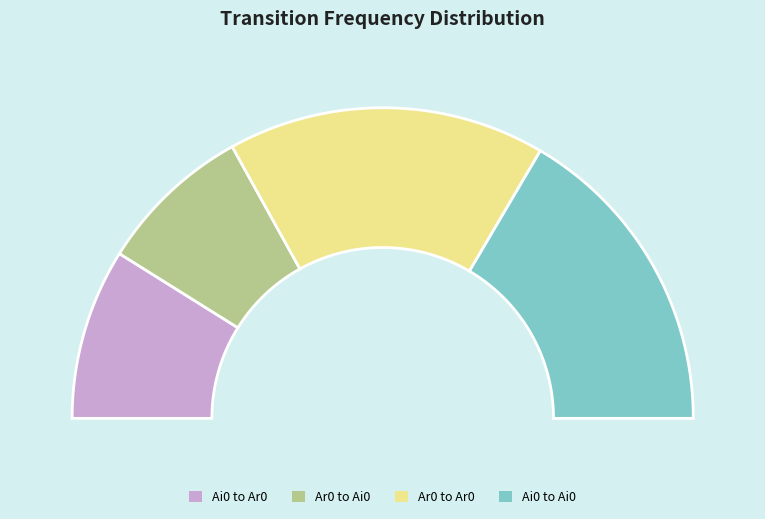

True or false: ('Ai0', 'Ai0') accounts for 22% of the total.

False